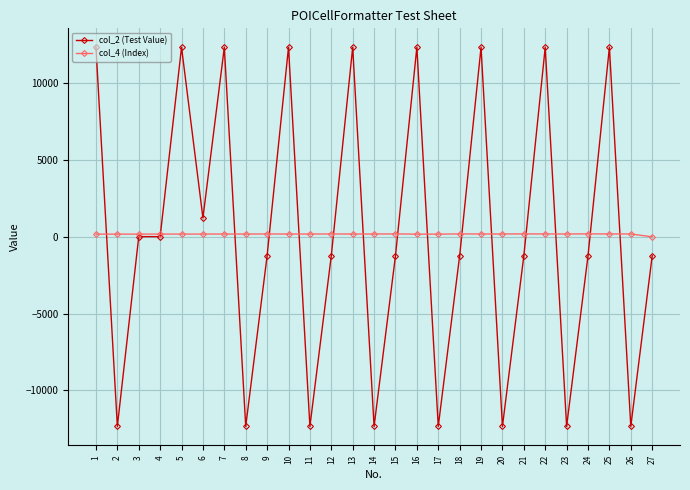

Which series has the widest spread of values?

col_2 (Test Value)